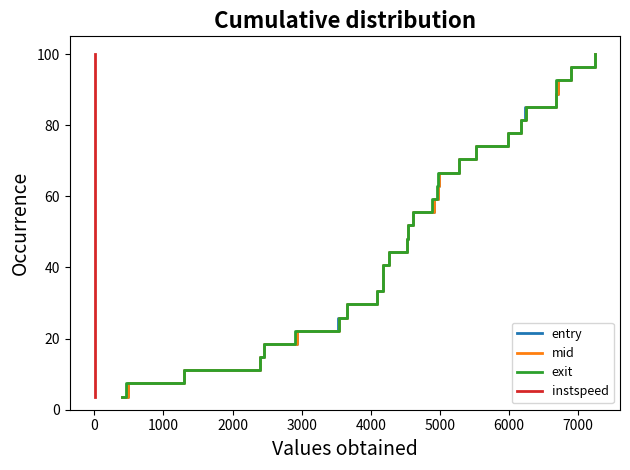

Which series has the widest spread of values?

entry